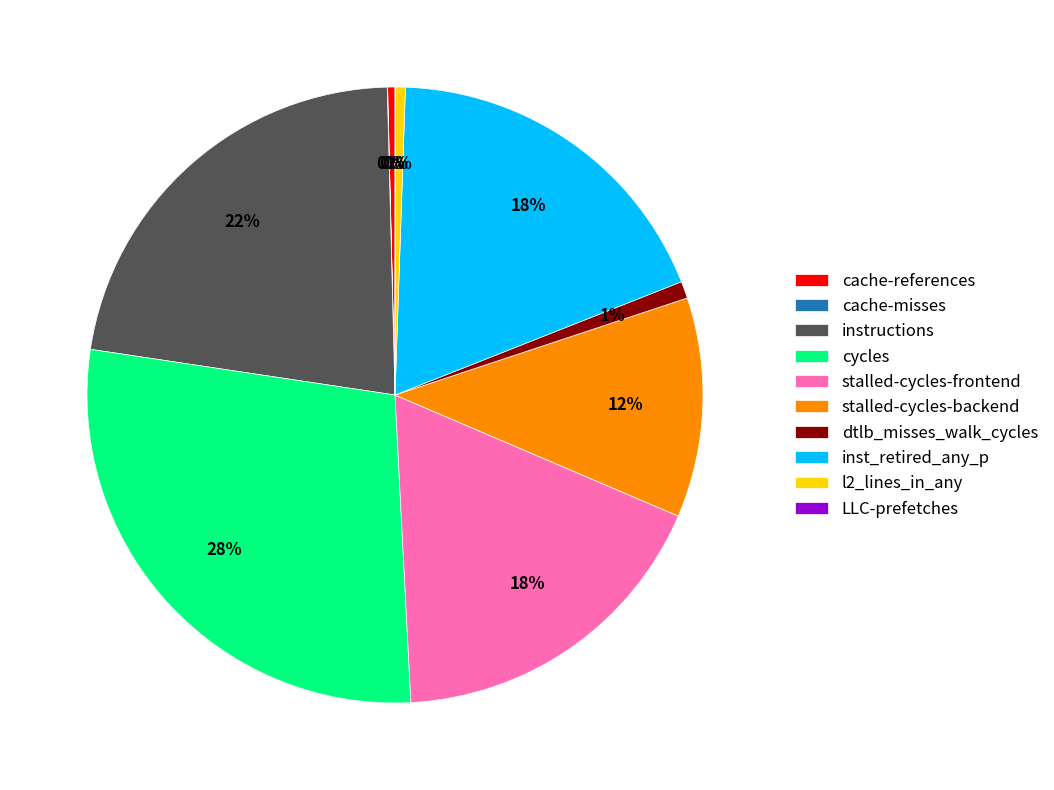

Is it true that instructions is 37% of the pie?

False